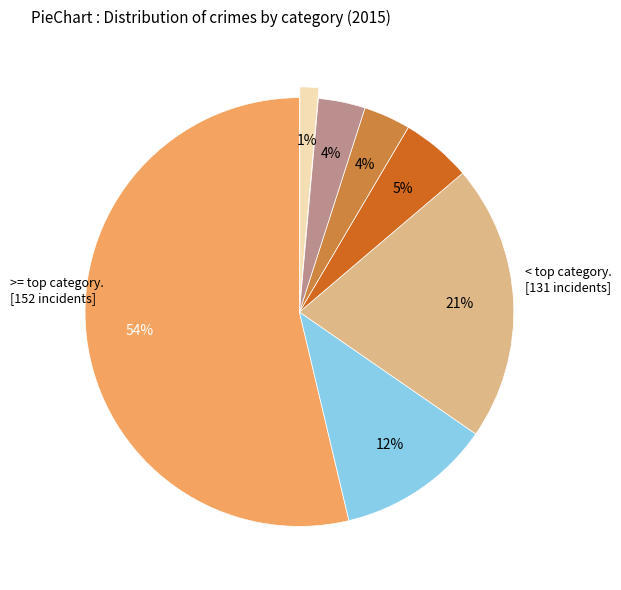

Count the number of slices in the pie.

7